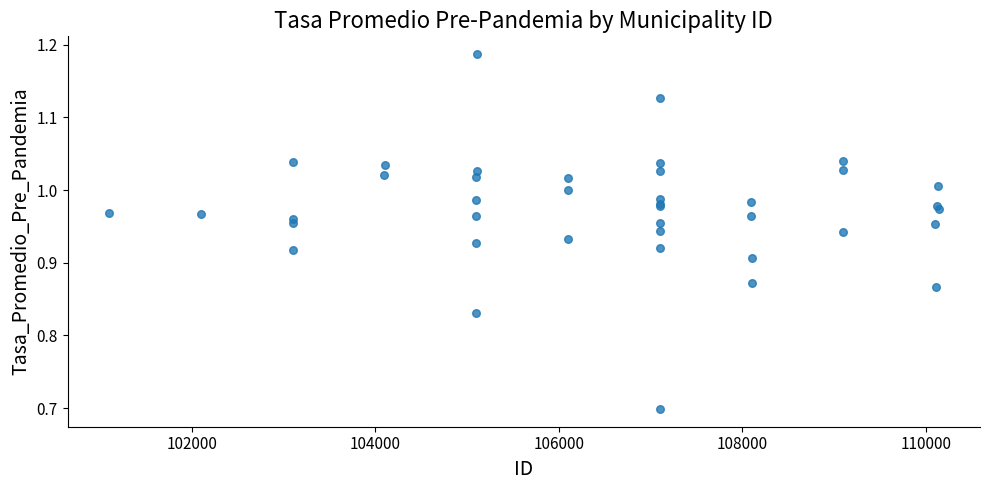

What Y value in the scatter plot is closest to 0?

0.7